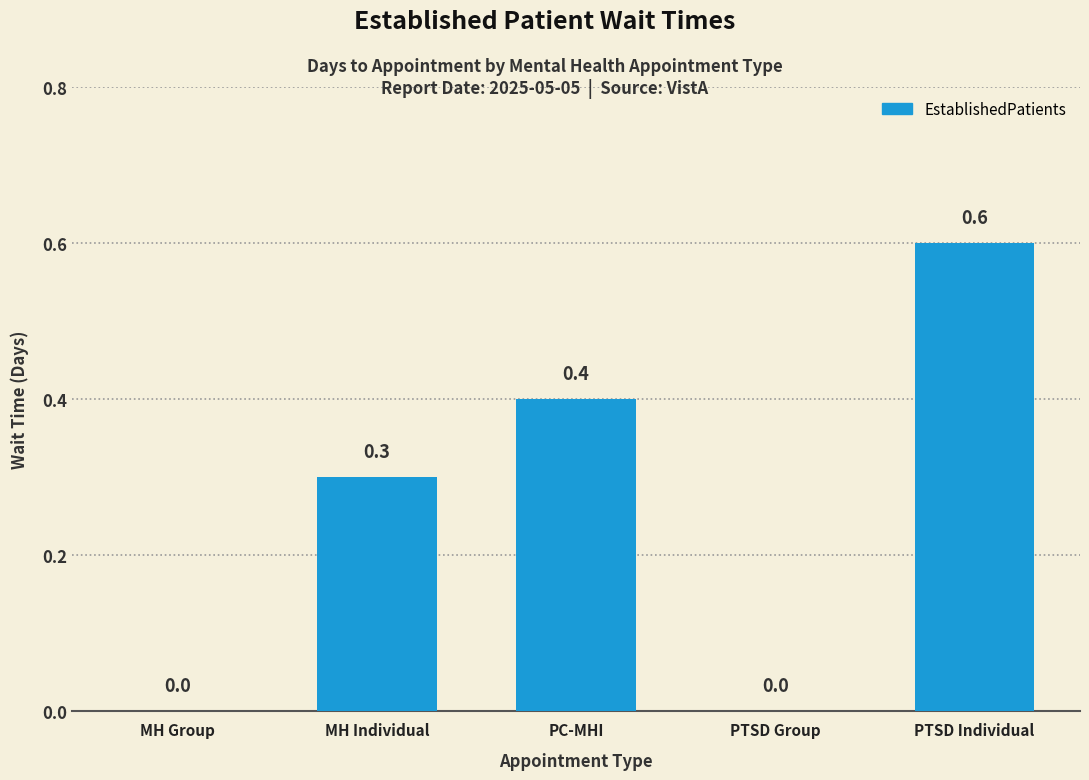

Which category has the highest value across all series?

PTSD Individual